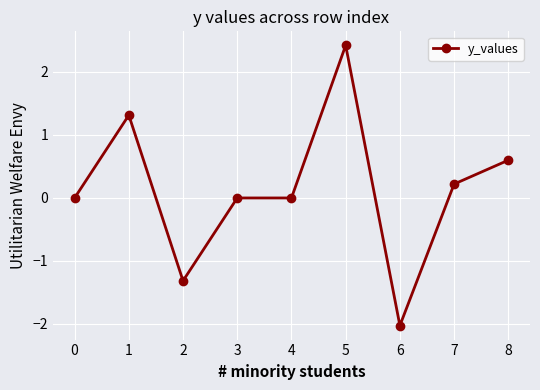

At which category does the chart reach its minimum across all series?

6